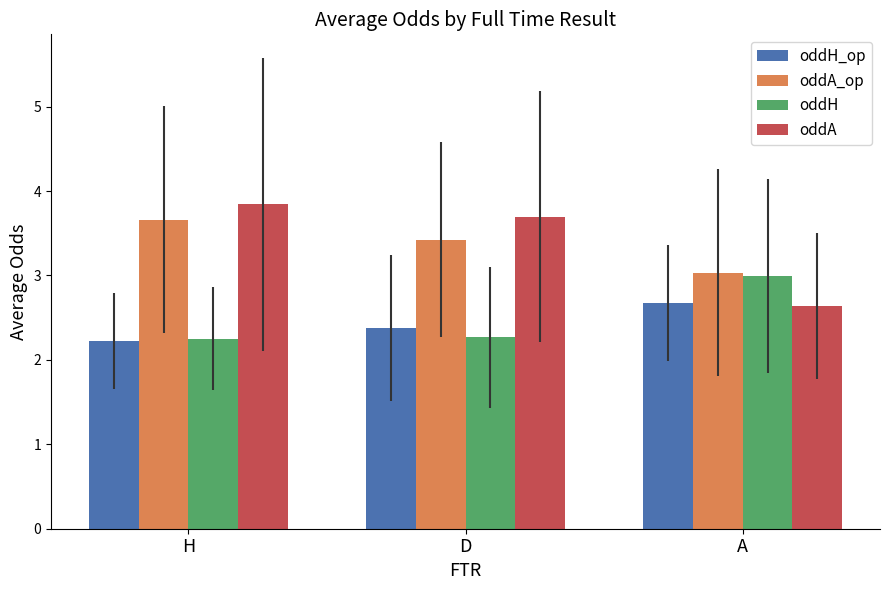

What is the total value across all series at A?

11.3